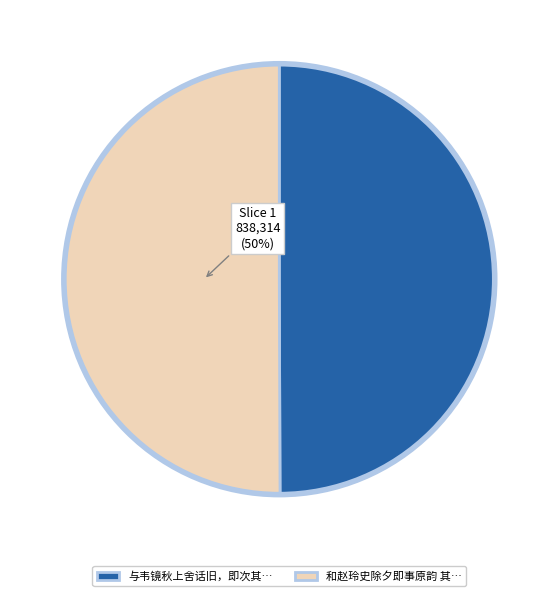

Approximately how many times larger is the value at 和赵玲史除夕即事原韵 其… compared to 与韦镜秋上舍话旧，即次其…?

1.0